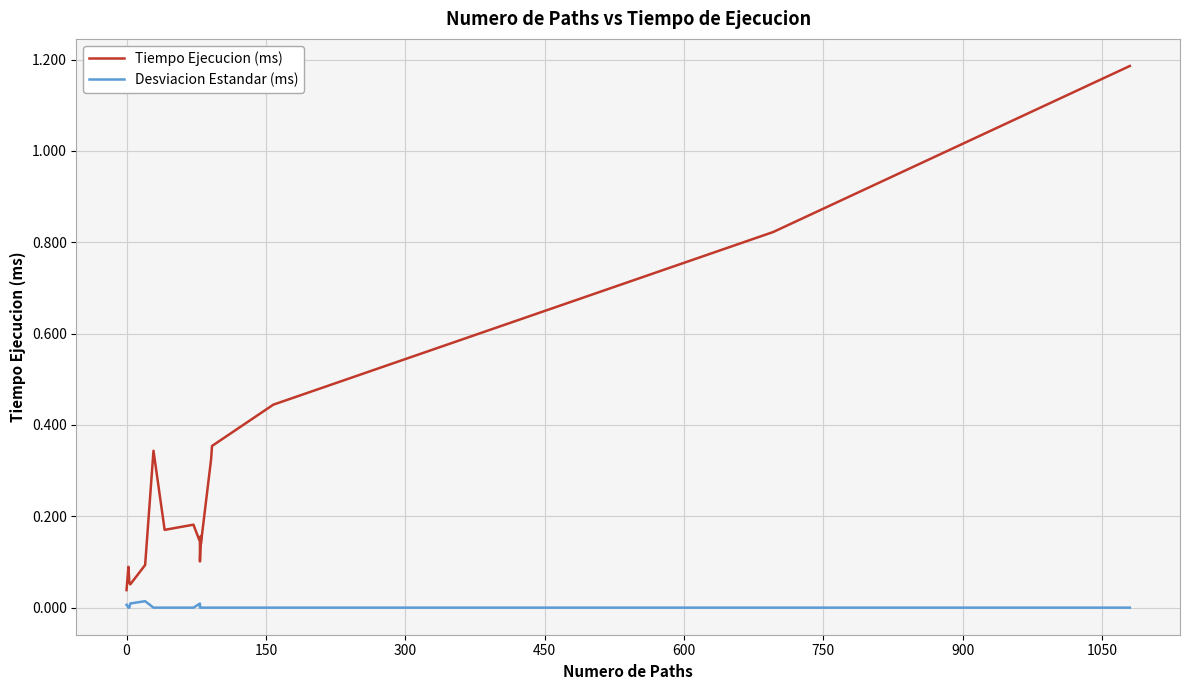

True or false: Tiempo Ejecucion (ms) and Desviacion Estandar (ms) intersect in this chart.

False